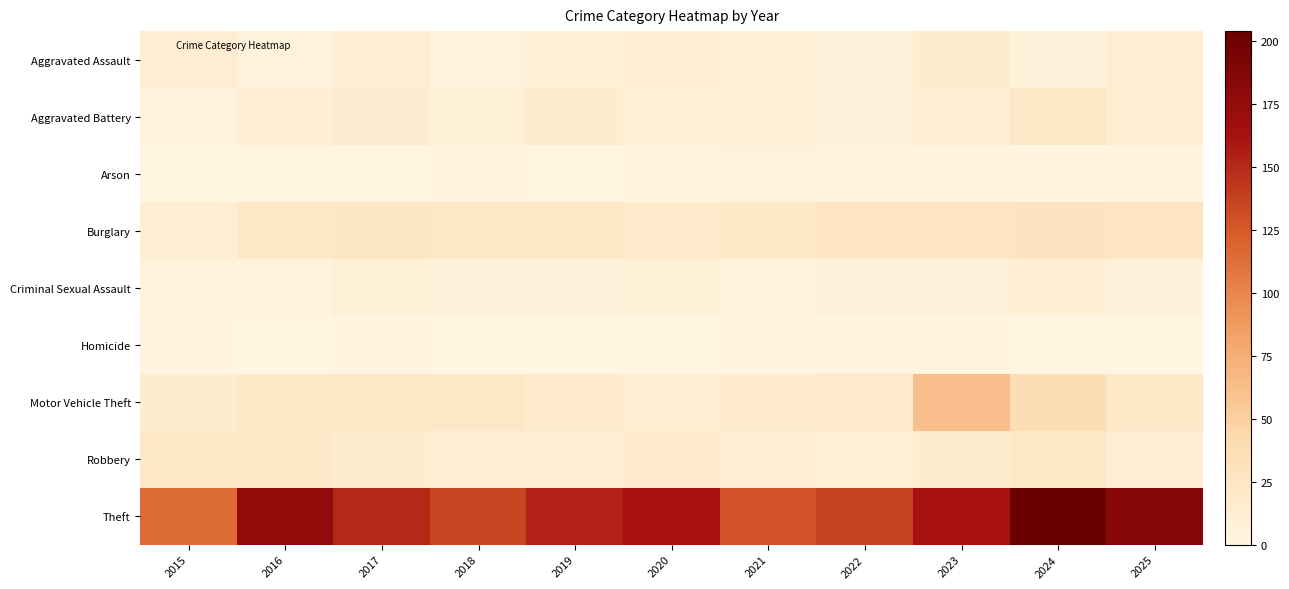

What is the total value across all series at 2020?

243